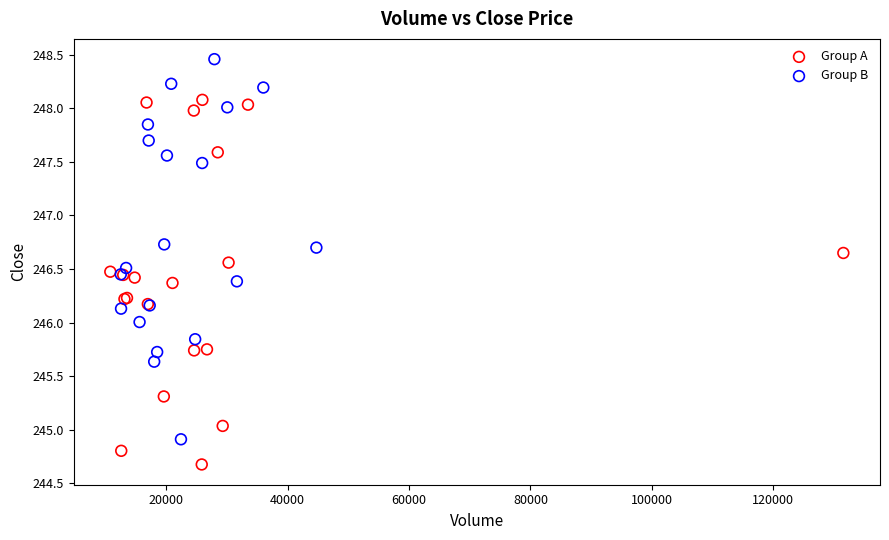

Which series contains the highest Y value?

Group B